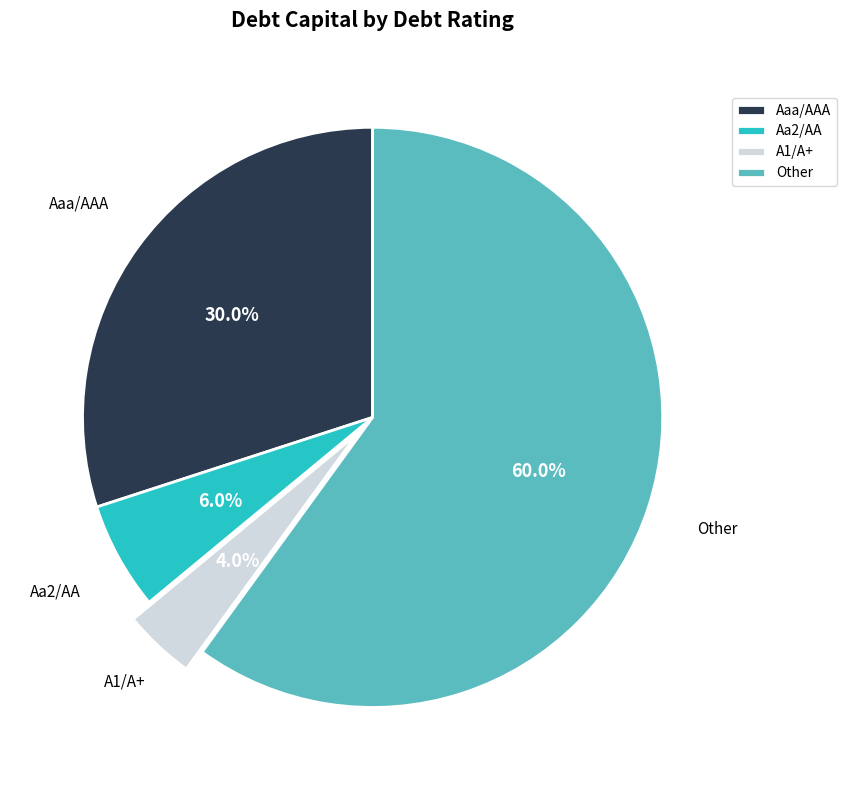

Which category accounts for the majority?

Other